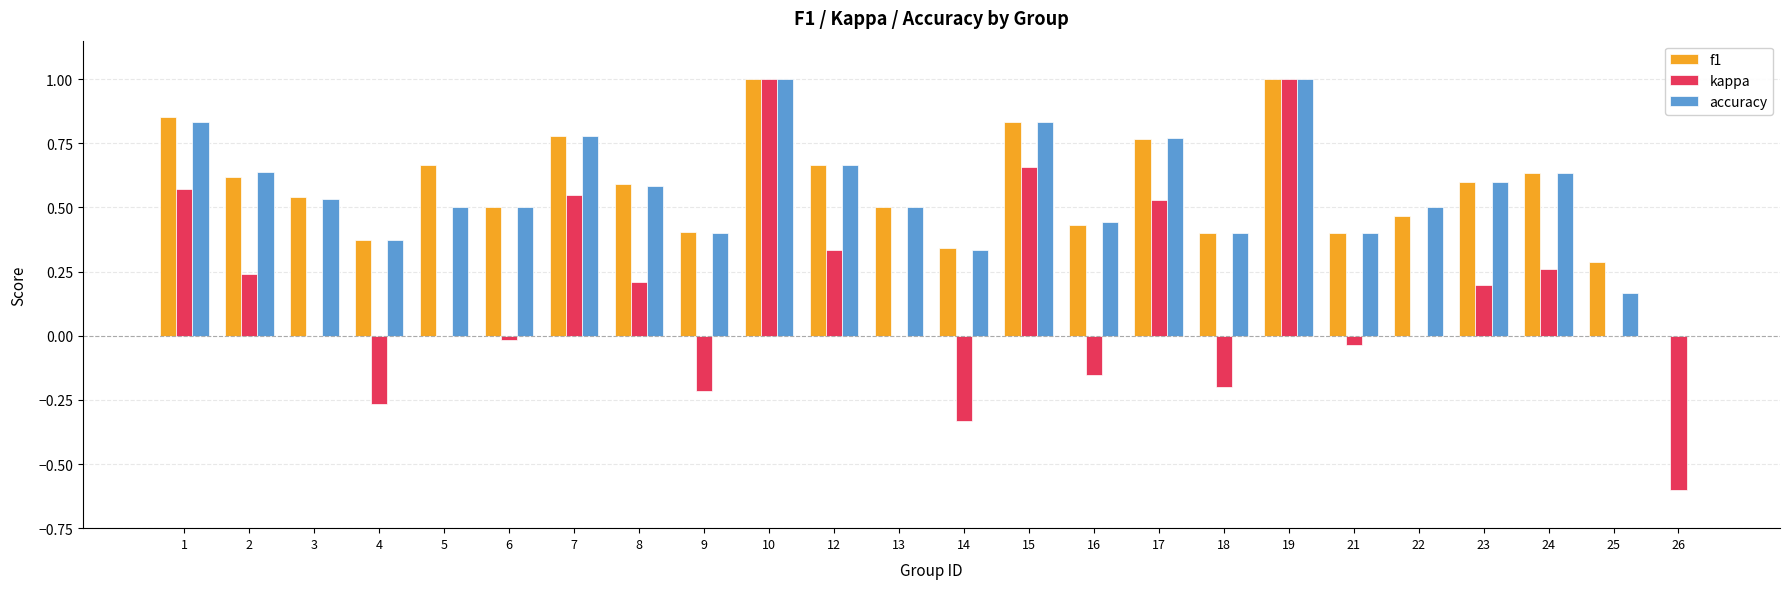

How many values in accuracy are above zero?

23